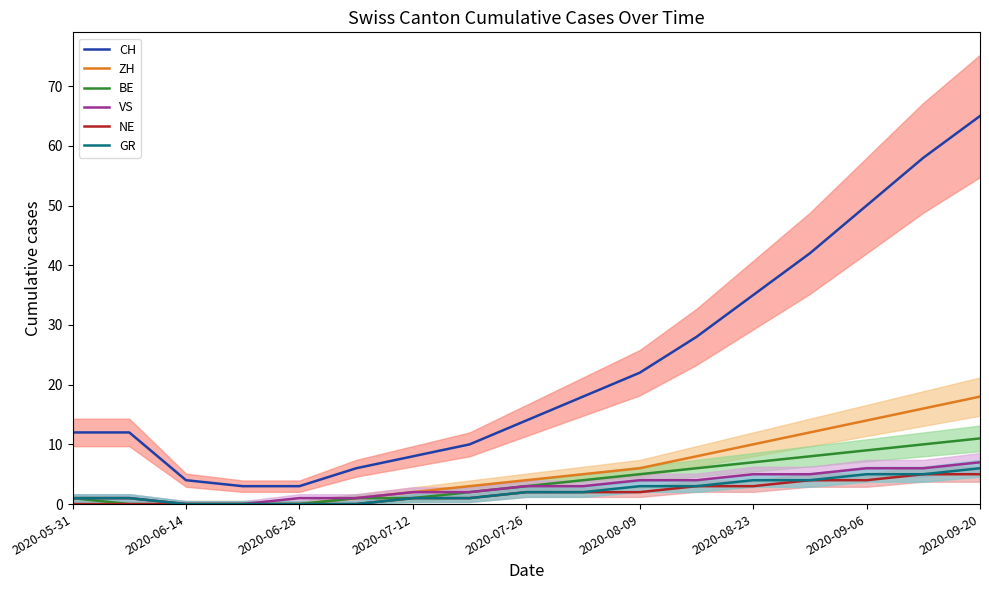

At how many categories does at least one series exceed 46?

3